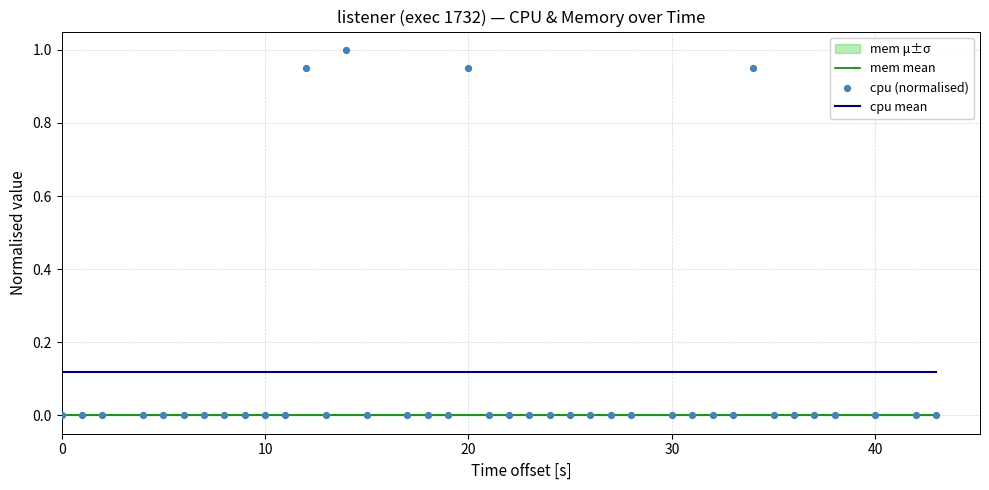

Which series reaches the minimum Y coordinate?

mem mean